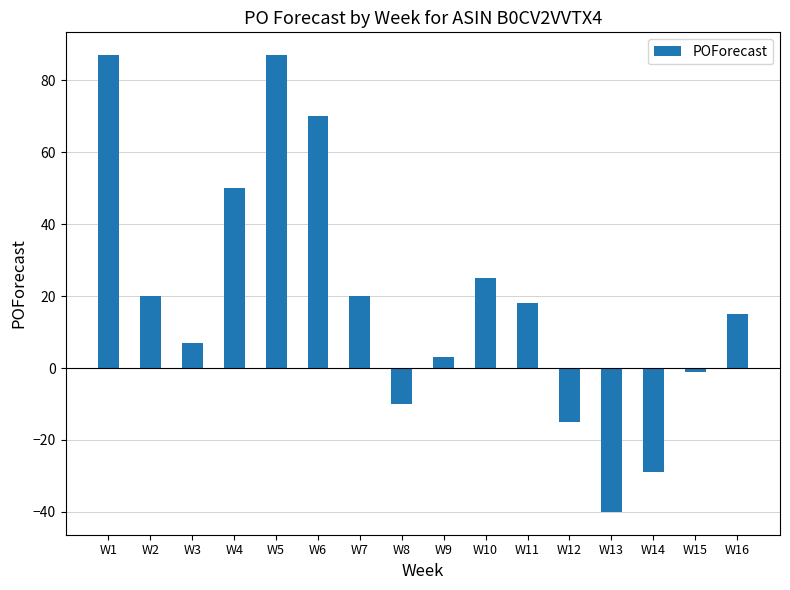

Reading right to left, what are all the values shown in this chart?

15	-1	-29	-40	-15	18	25	3	-10	20	70	87	50	7	20	87